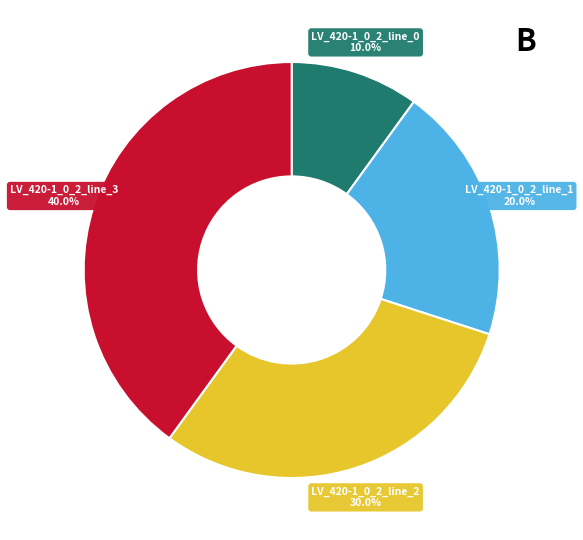

Is there any slice that represents more than half of the pie?

No